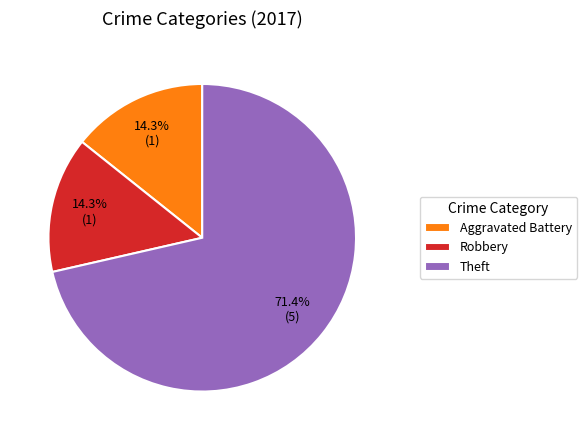

How much of the chart is everything except Robbery?

85.7%